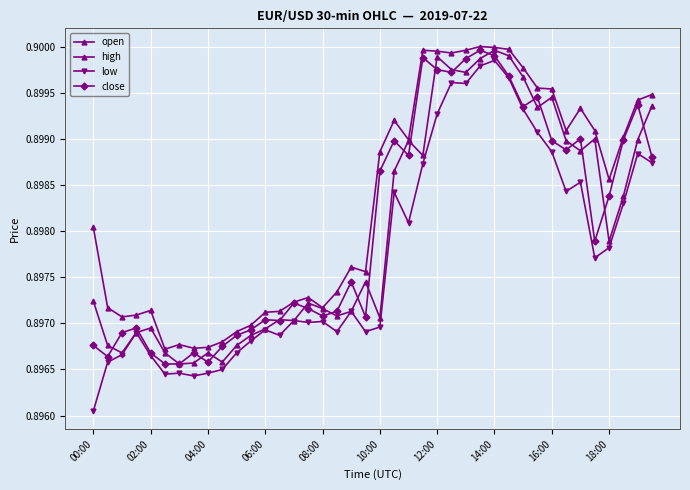

In high, how many points are lower than both neighbors (excluding endpoints)?

9